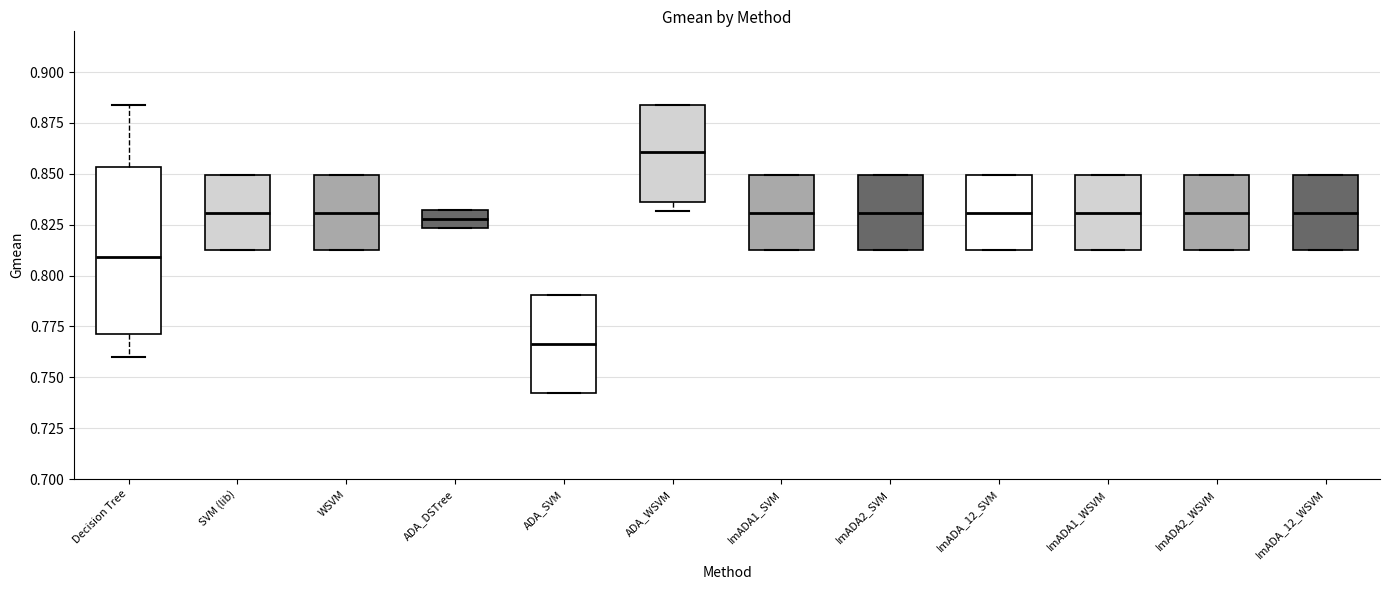

Comparing the boxes themselves (not the whiskers), which one is the tallest?

Decision Tree